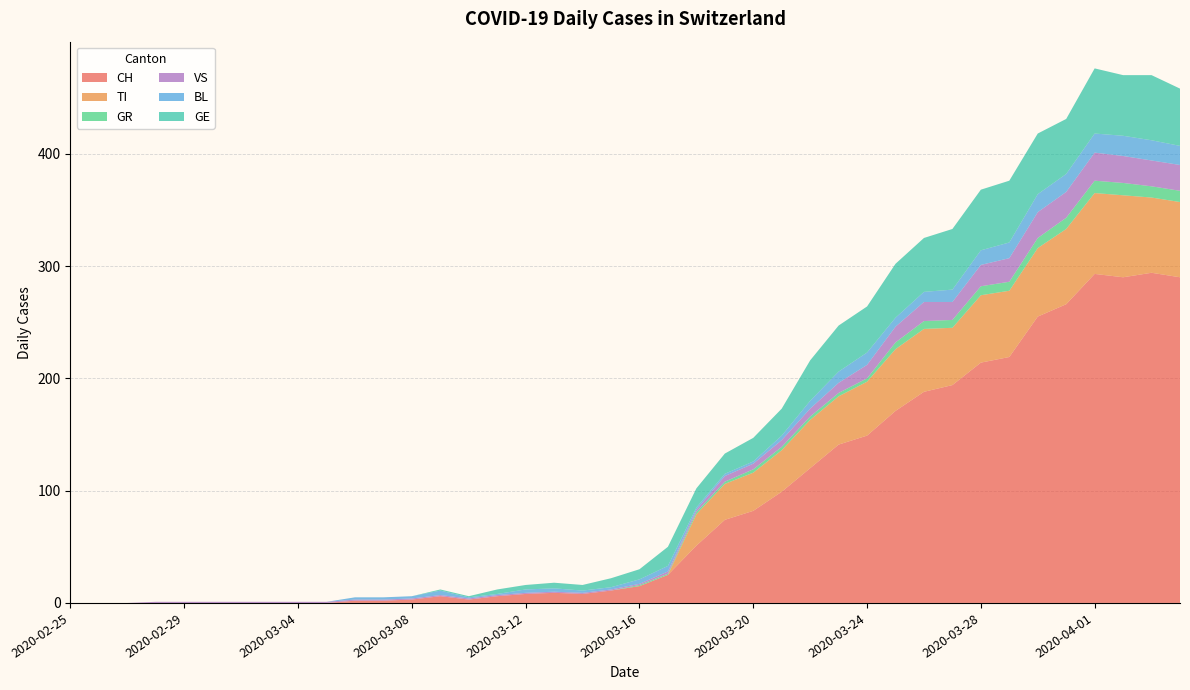

Reading left to right, transcribe all the data shown in this chart.

CH: 0	0	0	0	0	0	0	0	0	0	2	2	3	6	3	6	8	9	8	11	15	25	51	74	82	99	120	141	149	171	188	194	214	219	255	266	293	290	294	290
TI: 0	0	0	0	0	0	0	0	0	0	0	0	0	0	0	0	0	0	0	0	0	0	28	32	34	37	43	43	48	55	56	51	60	59	61	67	72	73	67	67
GR: 0	0	0	0	0	0	0	0	0	0	0	0	0	0	0	0	0	0	0	0	1	1	2	2	3	3	3	3	3	6	7	7	8	8	9	10	11	11	10	10
VS: 0	0	0	1	1	1	1	1	1	1	1	1	1	1	1	1	1	1	1	1	1	2	2	5	5	6	7	9	12	14	17	16	19	21	23	23	25	24	23	23
BL: 0	0	0	0	0	0	0	0	0	0	2	2	2	4	1	1	3	3	2	2	4	5	2	2	2	4	7	10	11	8	9	11	13	14	16	16	17	18	18	17
GE: 0	0	0	0	0	0	0	0	0	0	0	0	0	1	1	4	4	5	5	8	9	17	17	18	21	24	36	41	41	48	48	54	54	55	54	49	58	54	58	51